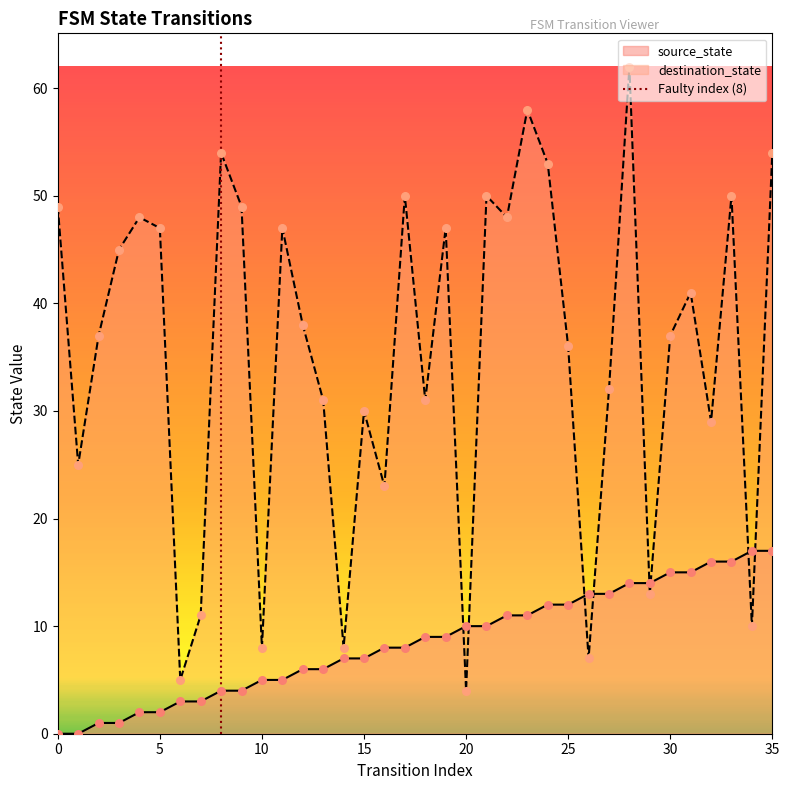

What is the maximum value for source_state?

17